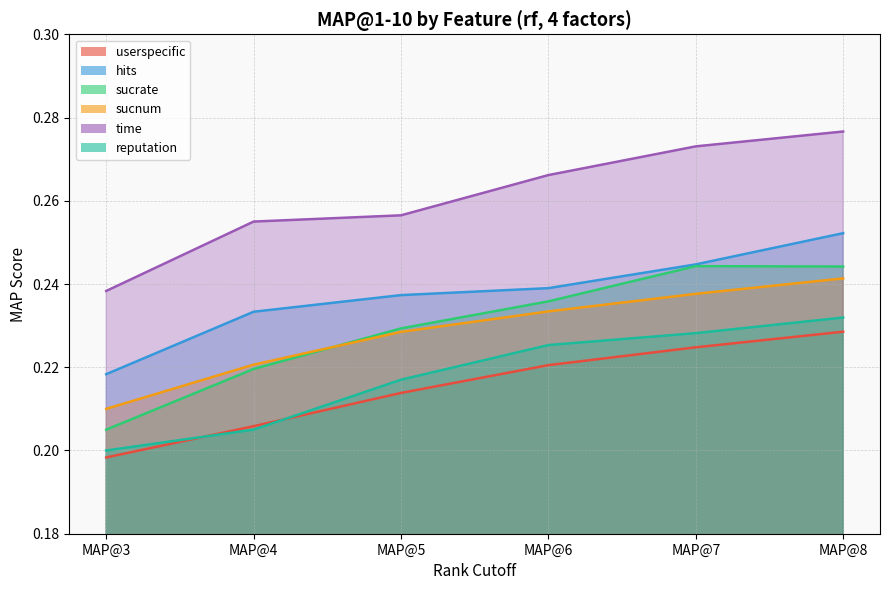

True or false: userspecific and sucnum intersect in this chart.

False